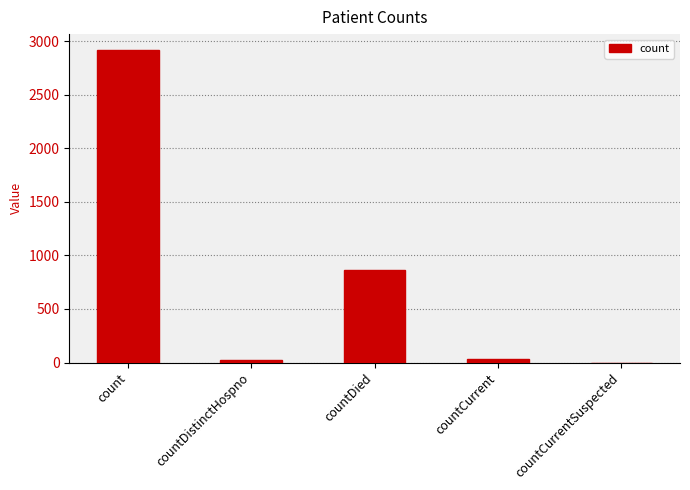

Where does the data first go above 34?

count